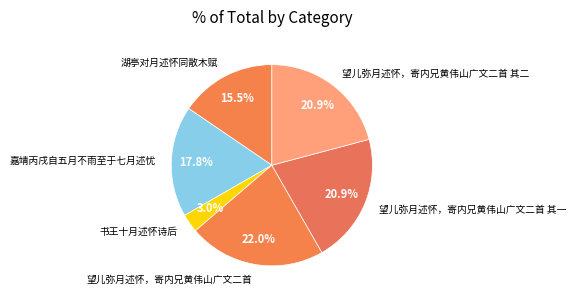

Approximately how many times larger is the value at 望儿弥月述怀，寄内兄黄伟山广文二首 compared to 湖亭对月述怀同散木赋?

1.4